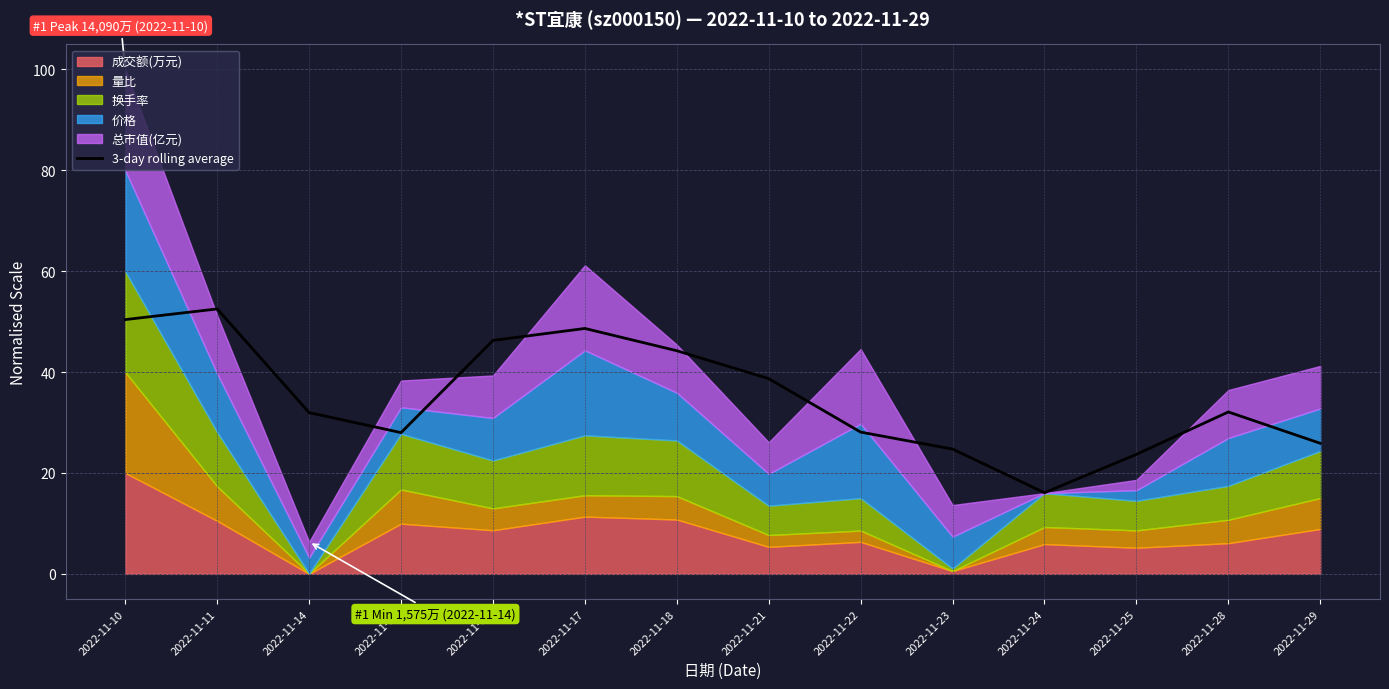

How many values are below 32?

7